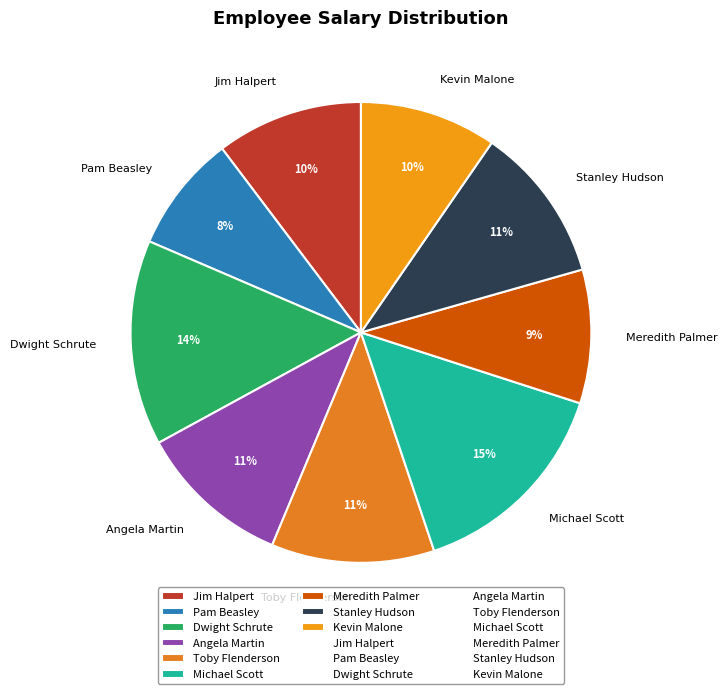

Which has a higher value, Dwight Schrute or Toby Flenderson?

Dwight Schrute